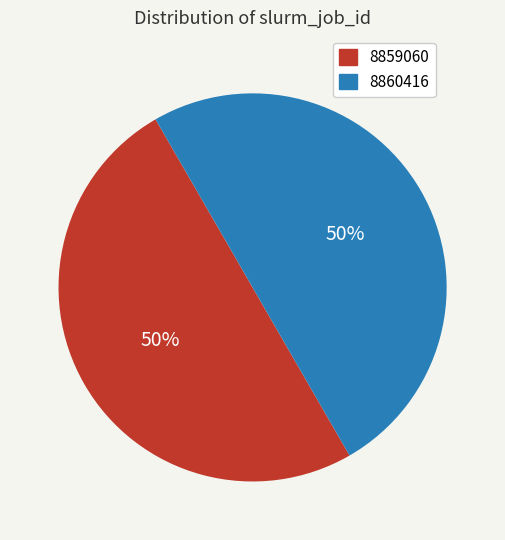

To the nearest percent, what is the average slice percentage?

50%